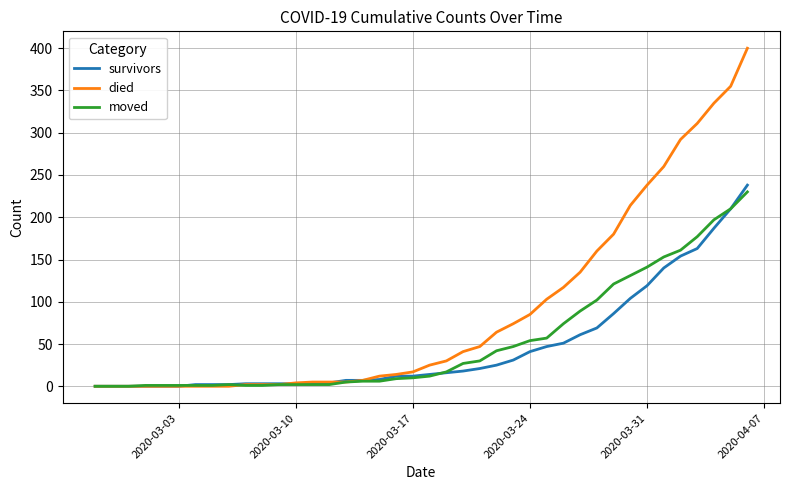

What are all the series names shown in the legend?

survivors, died, moved